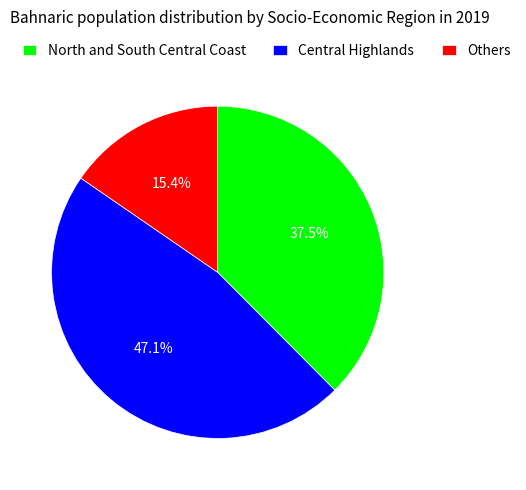

How many segments does this pie chart have?

3